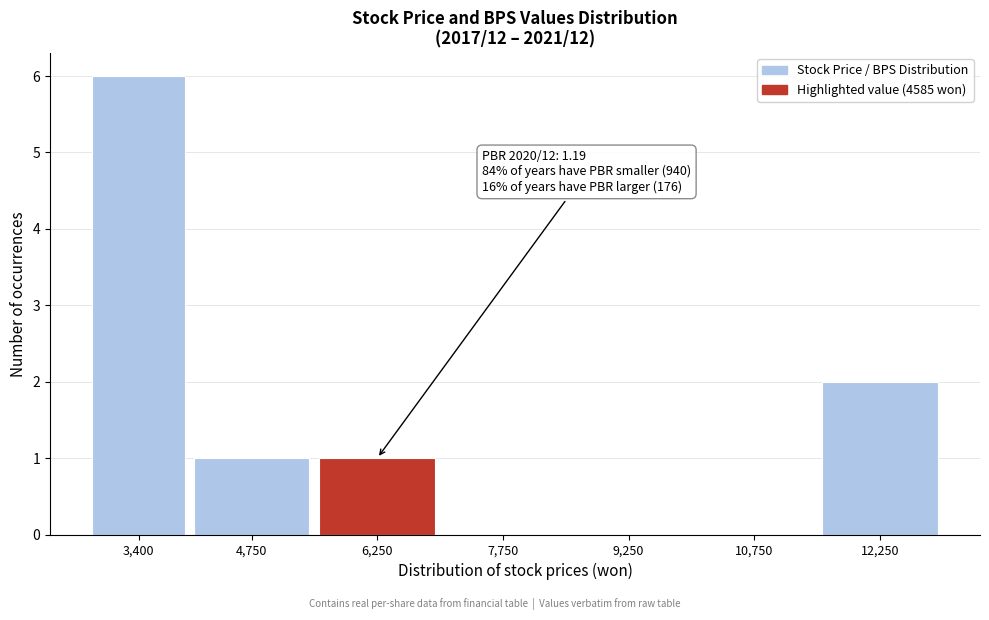

Reading left to right, list all the values displayed in this chart.

3,400=6	4,750=1	6,250=1	7,750=0	9,250=0	10,750=0	12,250=2